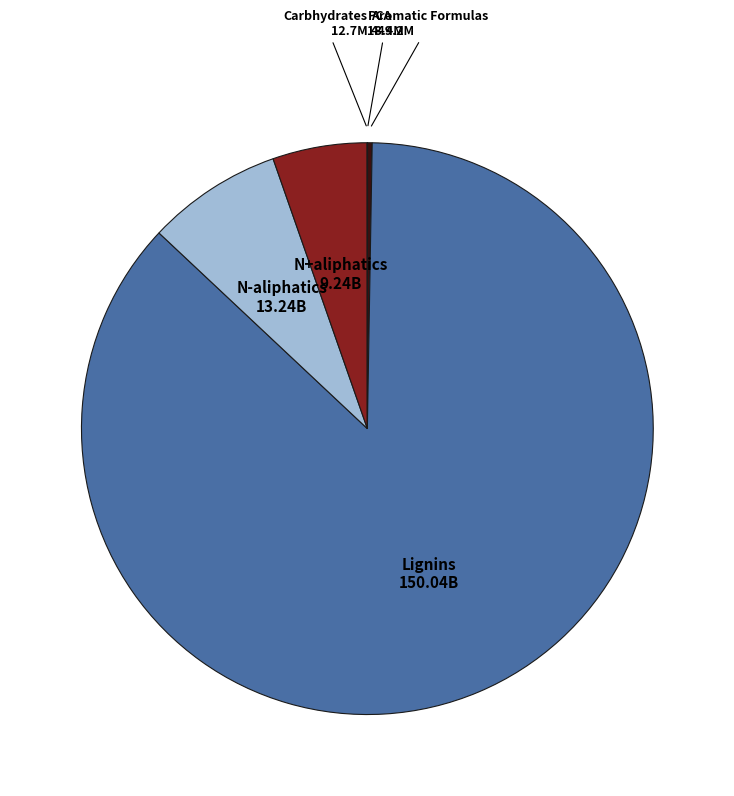

True or false: N+aliphatics accounts for 1% of the total.

False